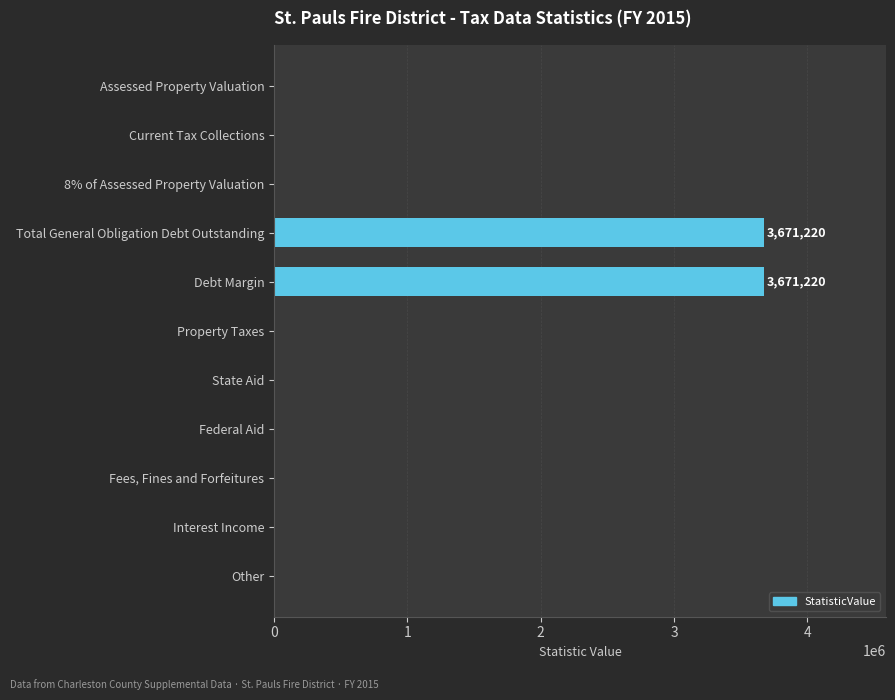

The chart shows a value of 0 at Federal Aid. True or false?

True